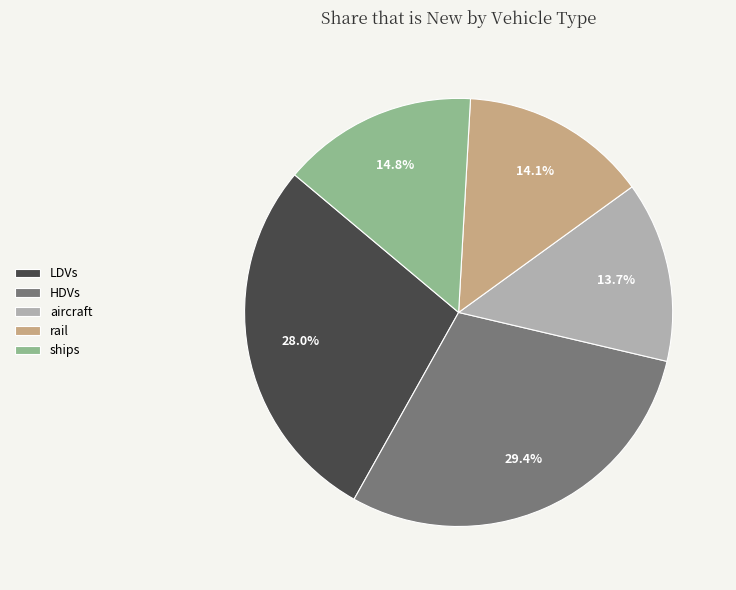

How many slices are in this pie chart?

5